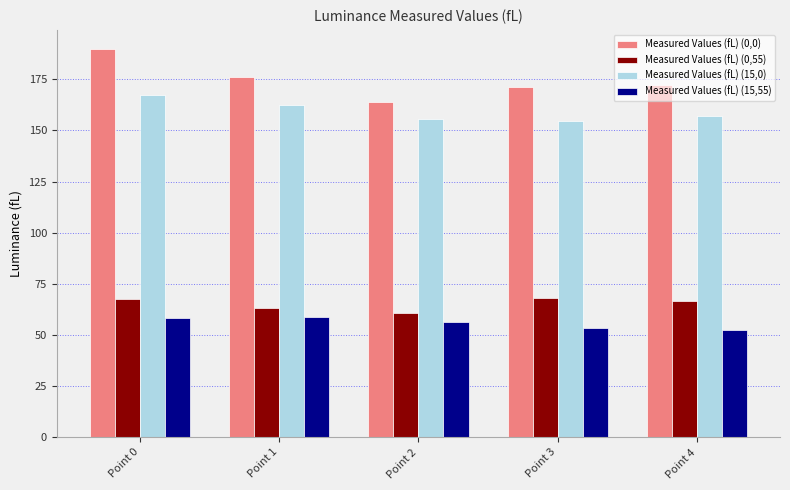

What is the maximum value for Measured Values (fL) (15,0)?

167.2